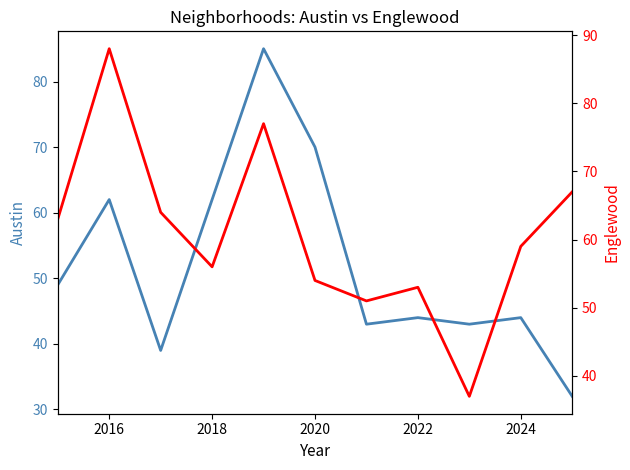

True or false: Englewood has a value of 76 at 2020.

False